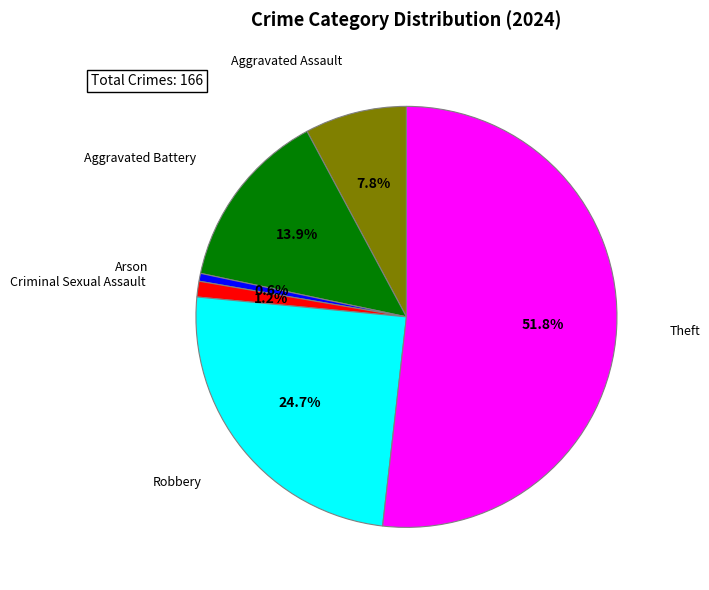

Is there any slice that represents more than half of the pie?

Yes